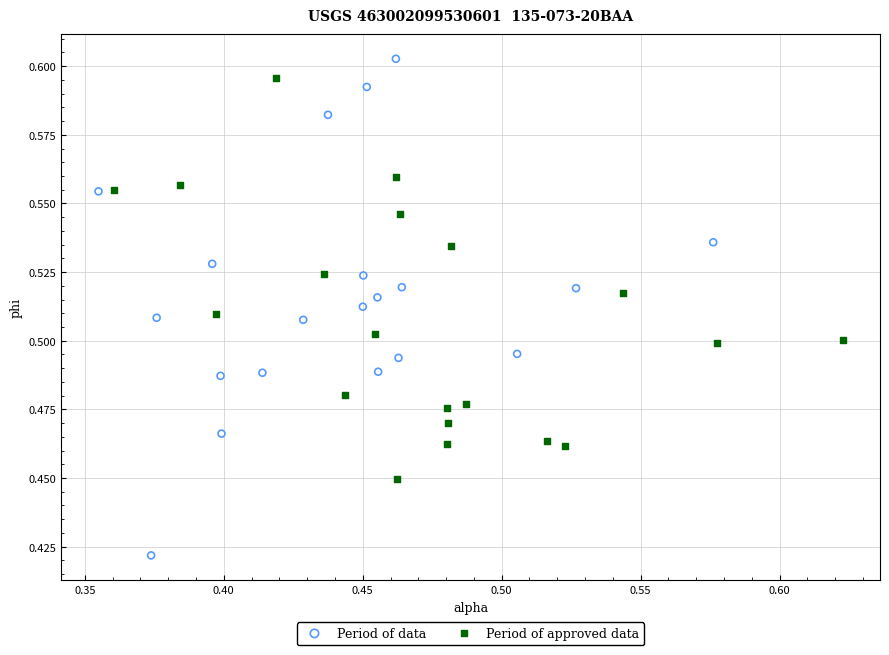

Which series has the largest Y range (max minus min)?

Period of data